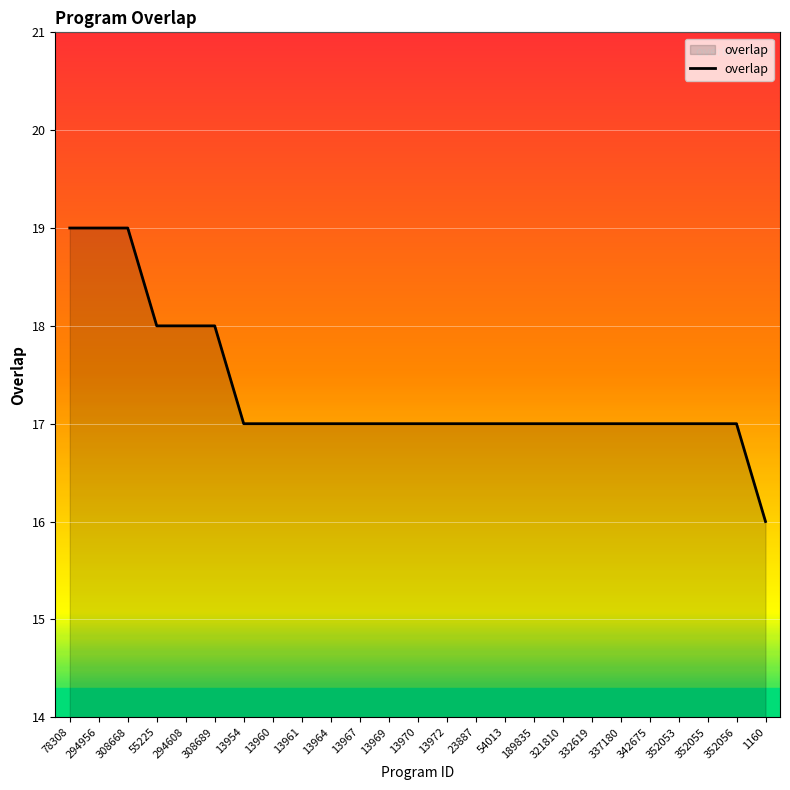

How many lines are shown in the chart?

1